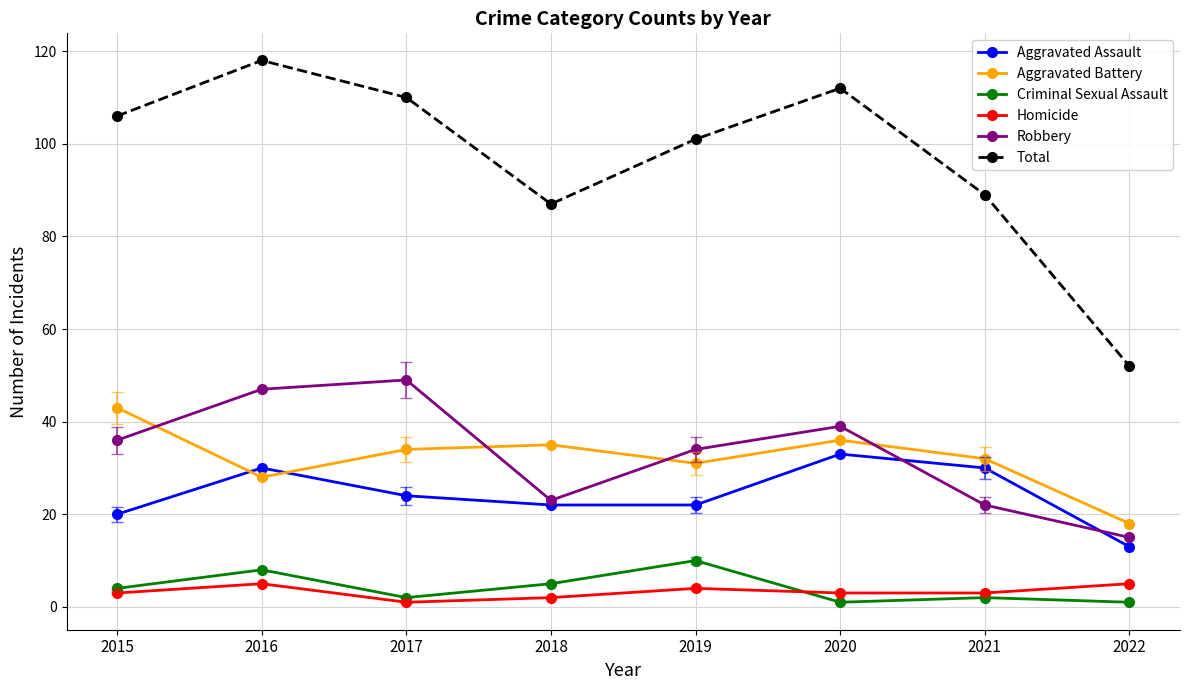

What is the lowest value of the Aggravated Battery series?

18